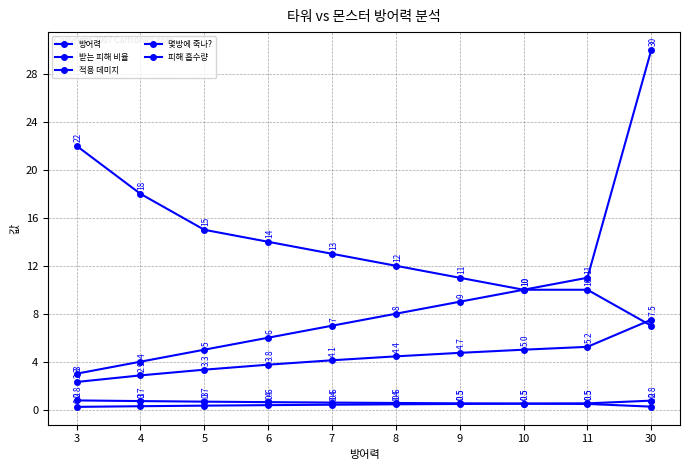

Is it true that 피해 흡수량 equals 0.6 at 8?

False